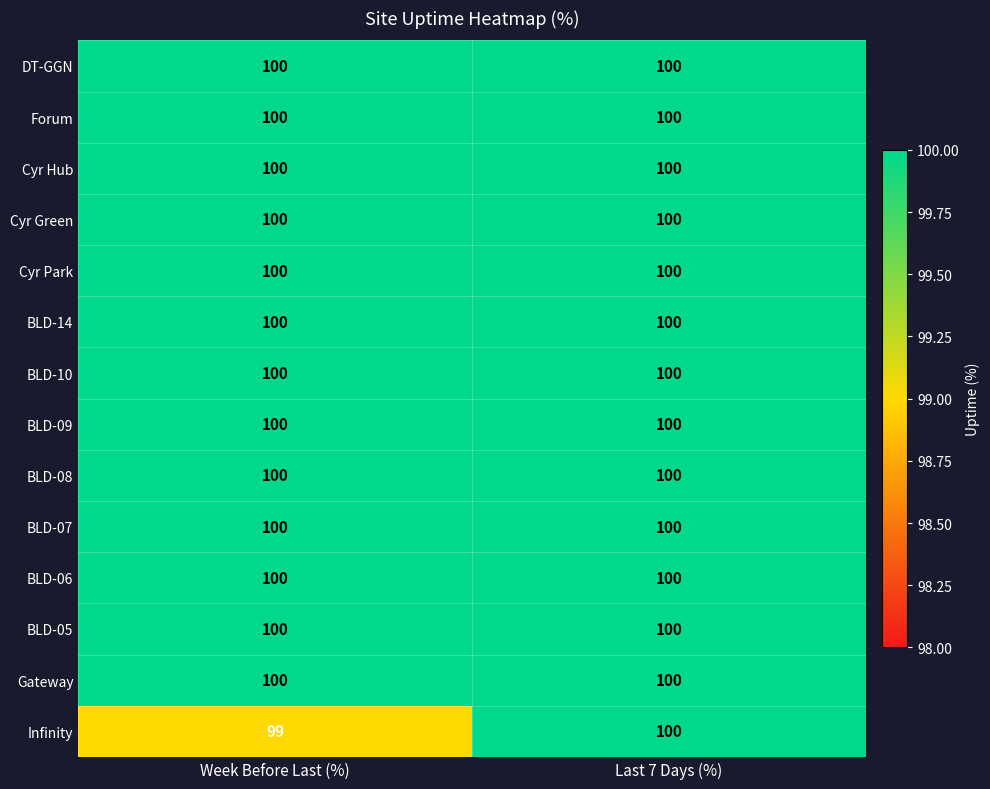

Which series changed the most between Week Before Last (%) and Last 7 Days (%)?

Infinity